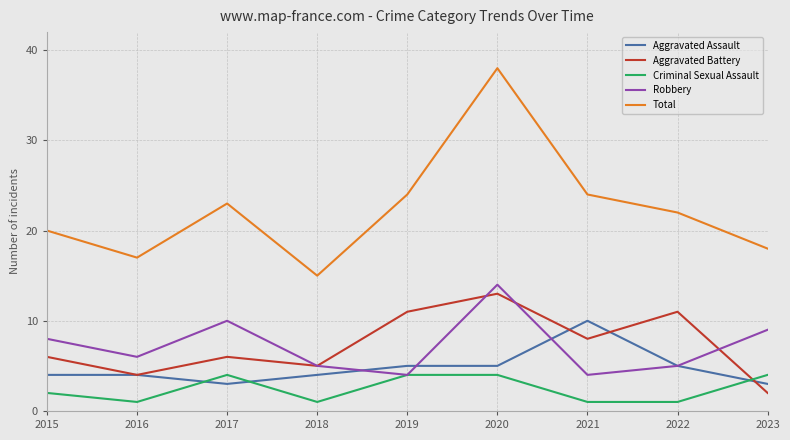

The value of Total at 2015 is 30. True or false?

False